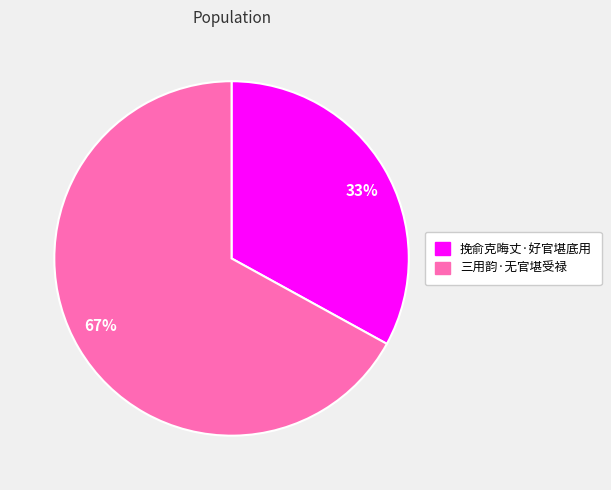

What is the ratio of the value at 33% to the value at 67%?

0.5